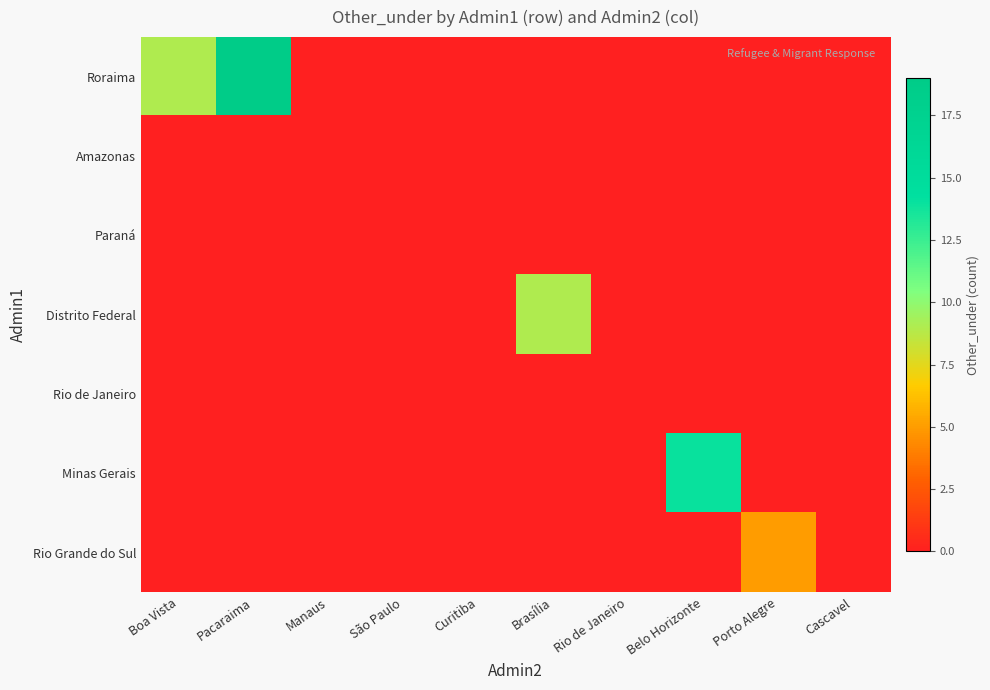

At how many categories does at least one series exceed 1?

5